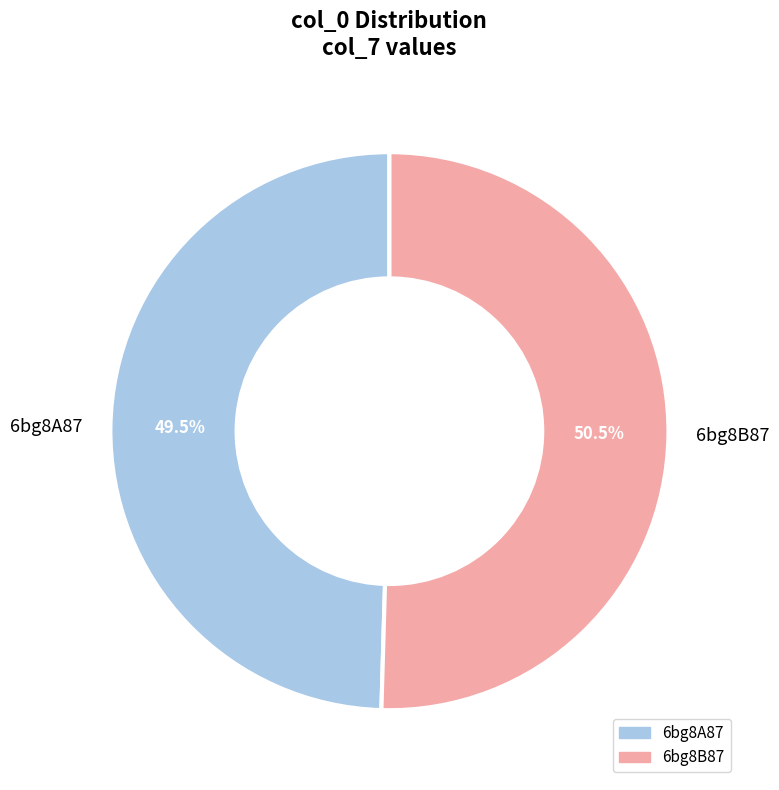

Is it true that 6bg8B87 is 37% of the pie?

False